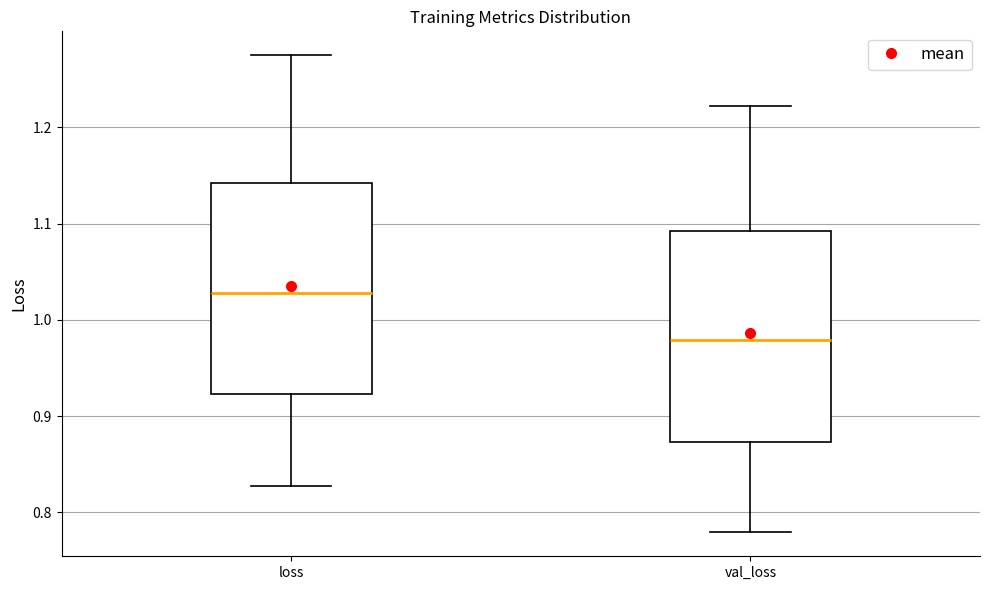

Which box's median line is the lowest?

val_loss